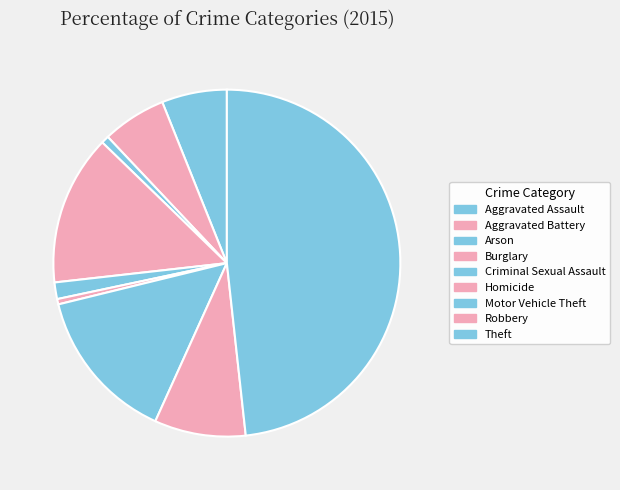

What is the smallest slice in the pie chart?

Homicide